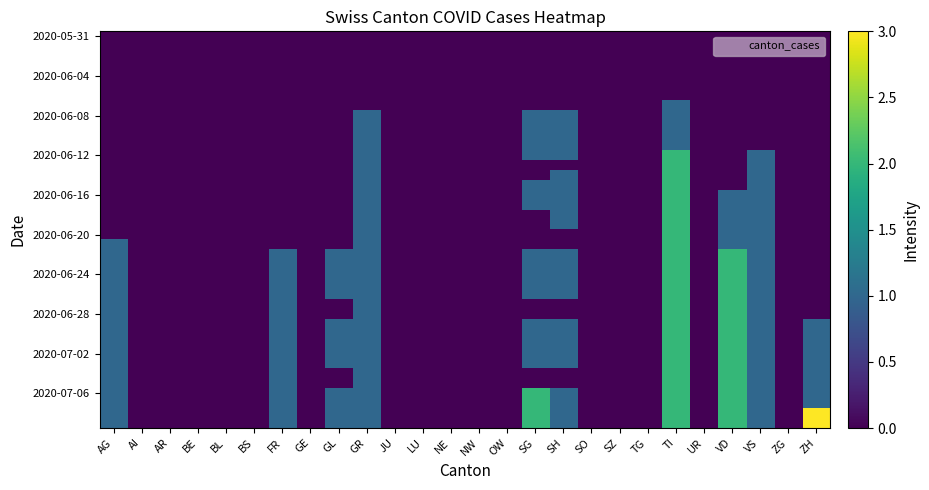

How many distinct data groups are displayed?

40